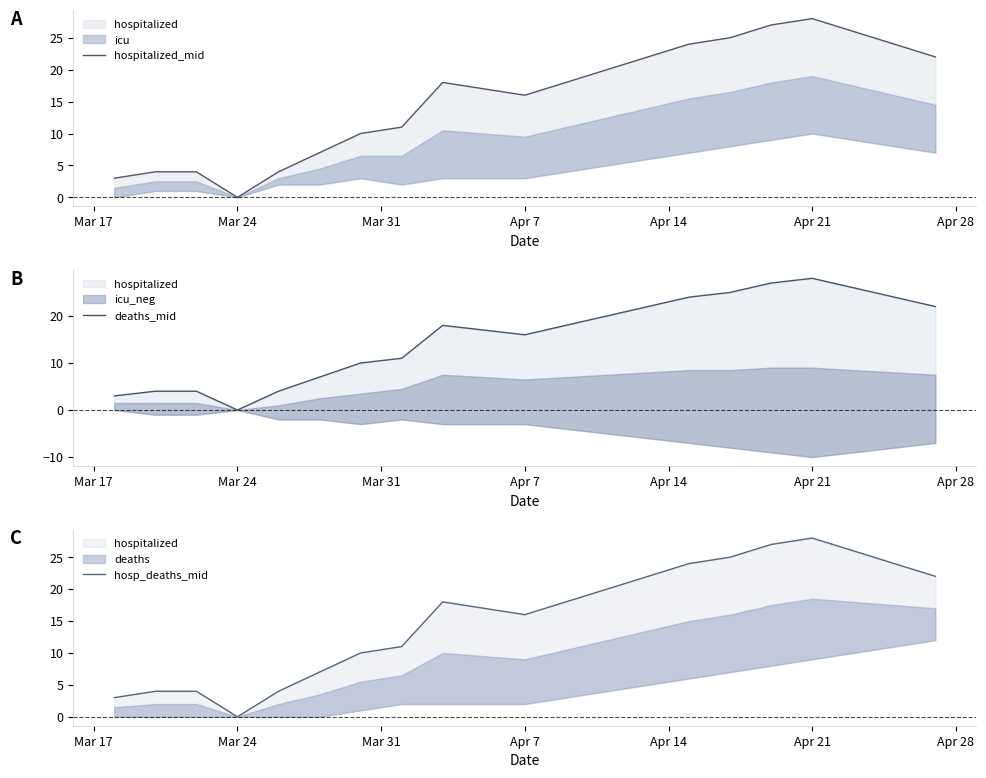

Count the number of categories in the chart.

20